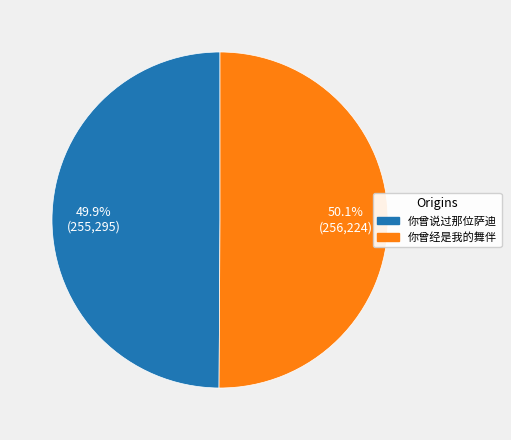

True or false: 你曾说过那位萨迪 accounts for 62% of the total.

False